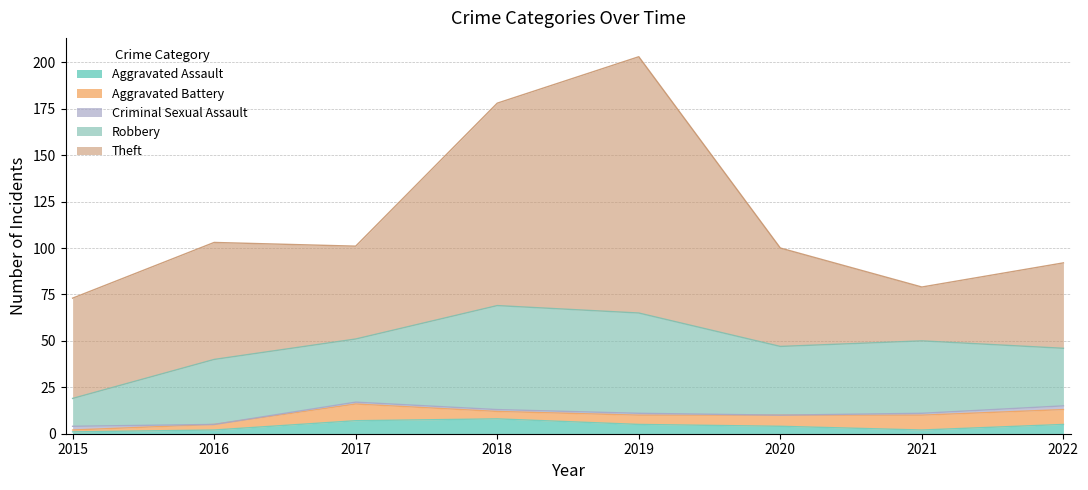

Between 2016 and 2019, which is larger?

2019